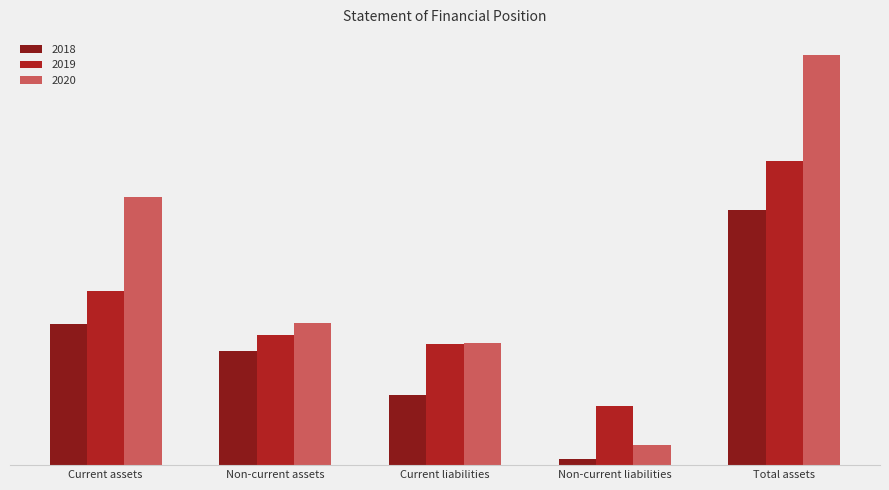

Rank the series by their average value, from lowest to highest.

2018, 2019, 2020